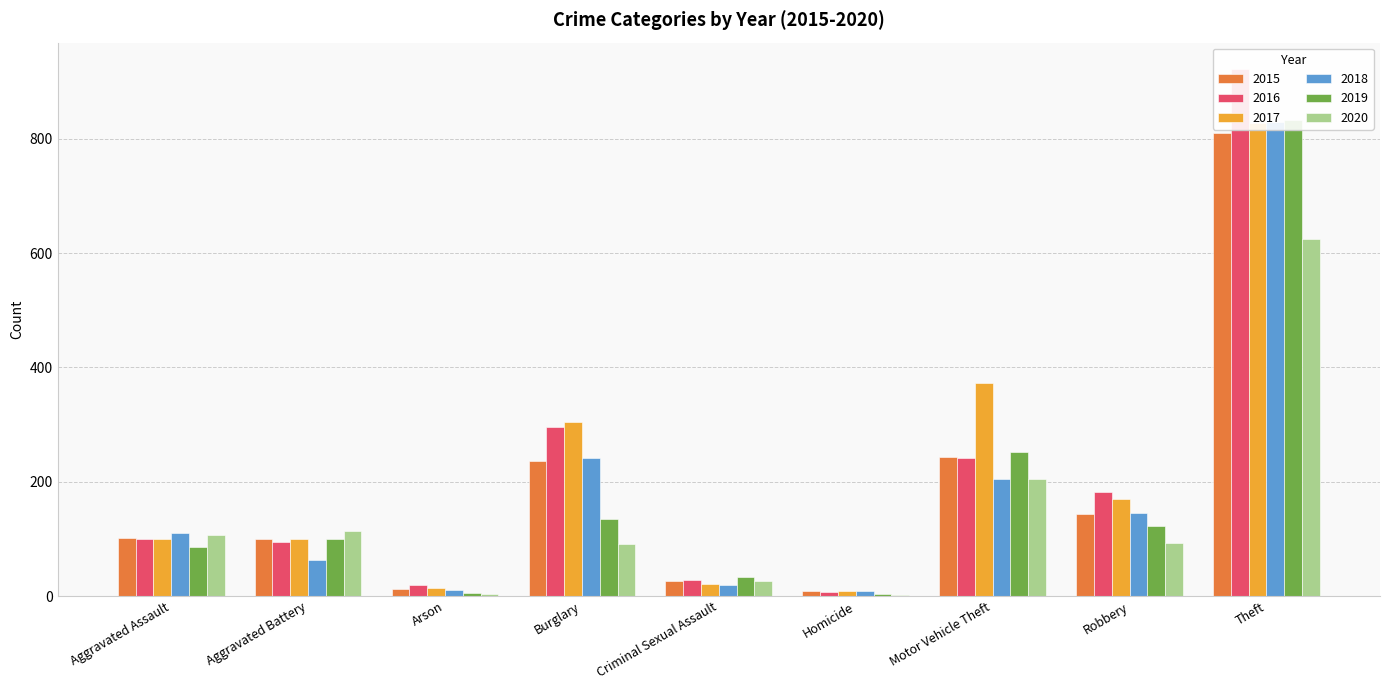

At which category is the sum across all series the highest?

Theft